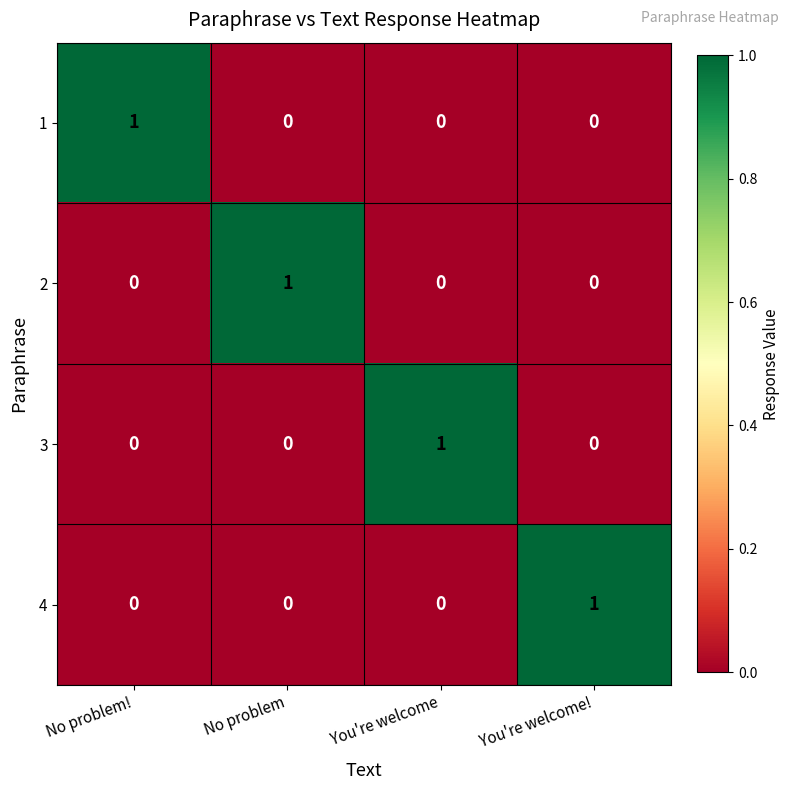

At how many categories does at least one series exceed 0?

4